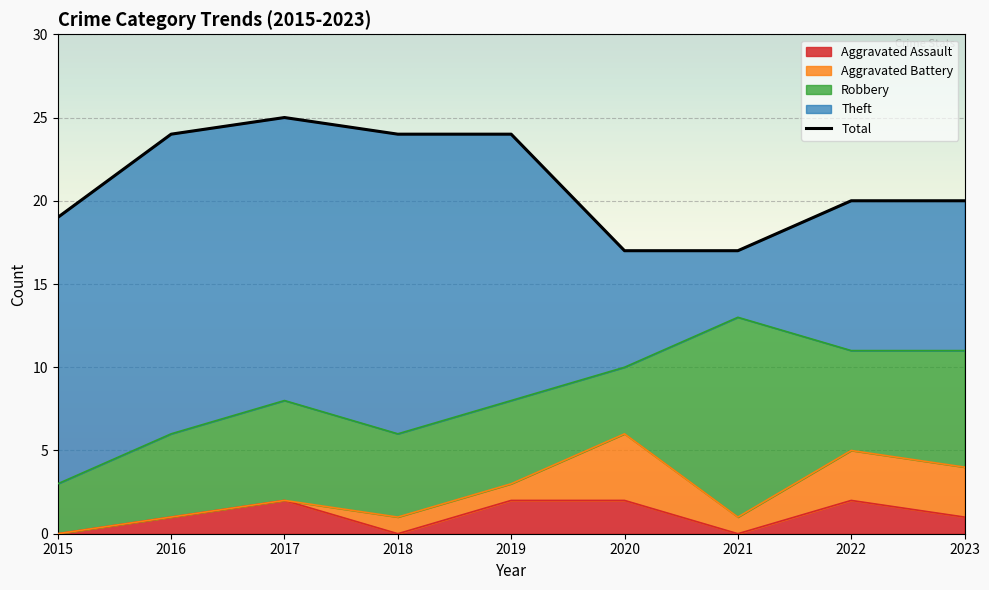

Where does the Theft series first go above 16?

2016